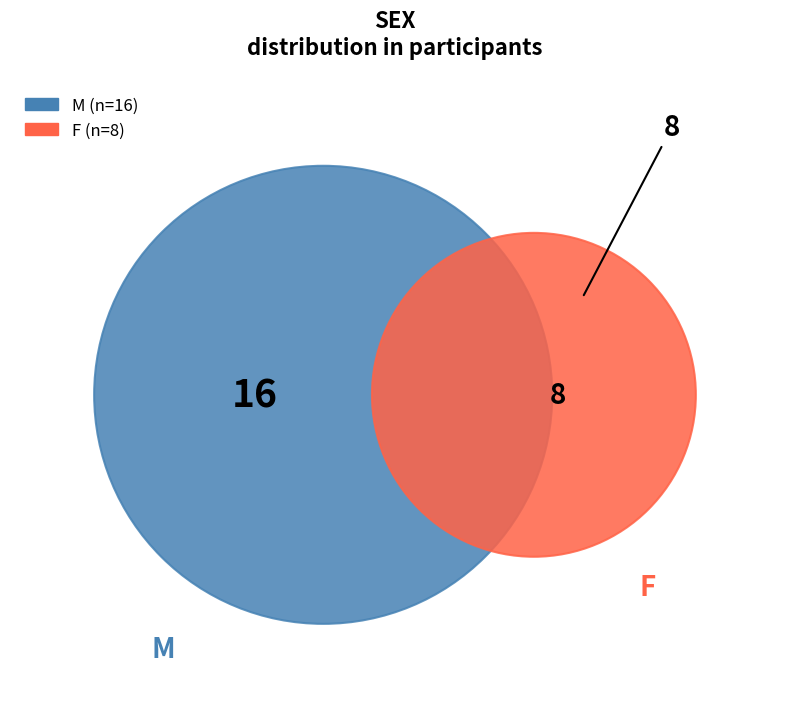

What is the change in value from M to F?

-8